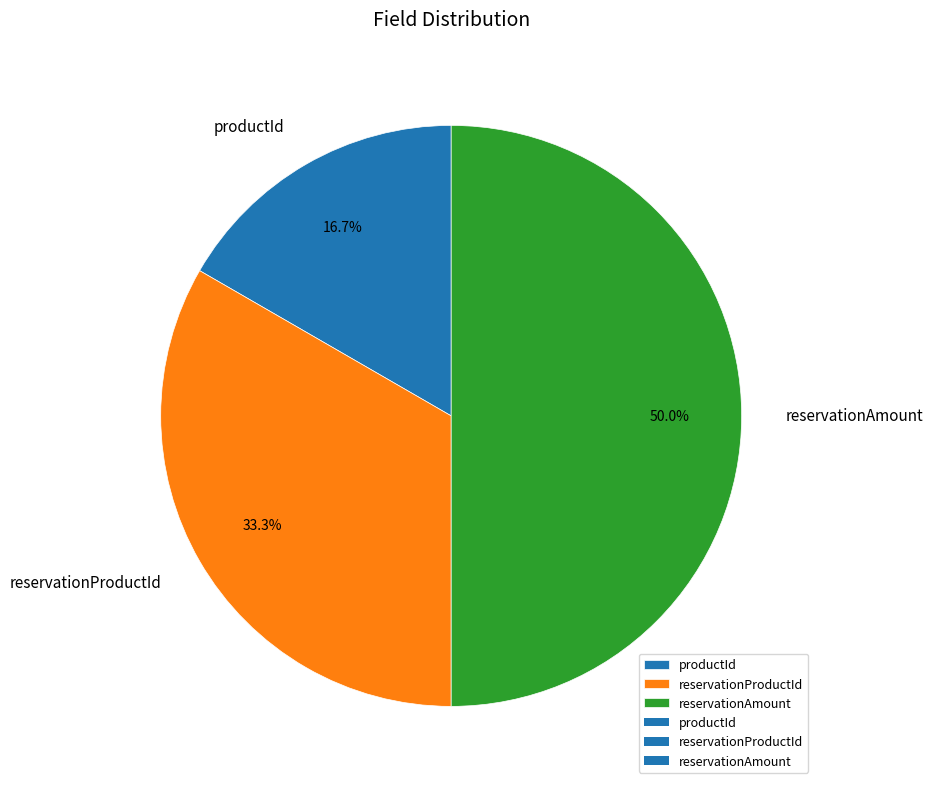

To the nearest percent, what is the average slice percentage?

33%